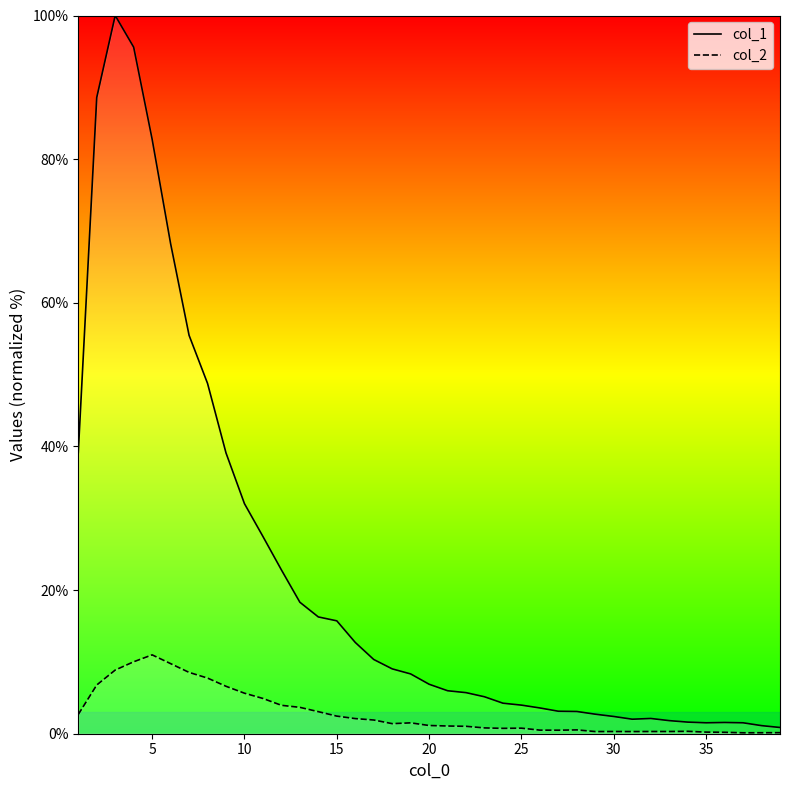

Which series has the largest total across all categories?

col_1